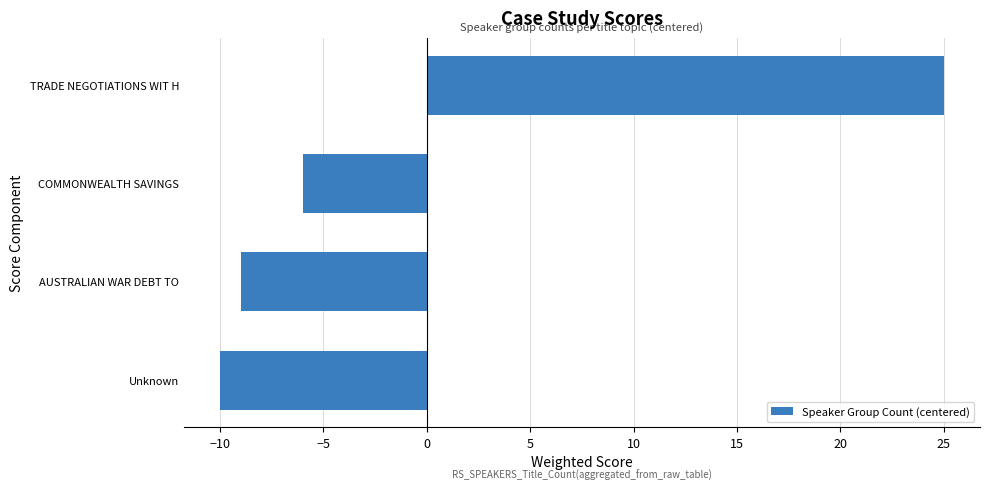

What is the minimum value shown in the chart?

-10